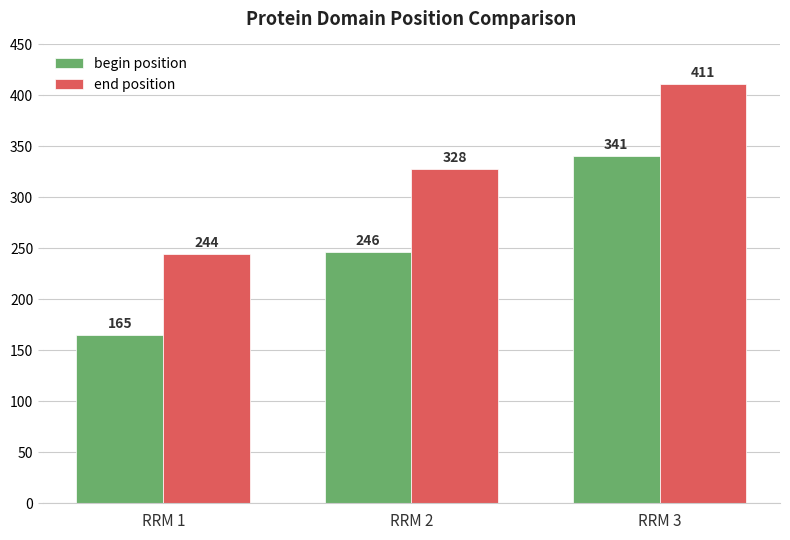

How many bars are there in each group?

2